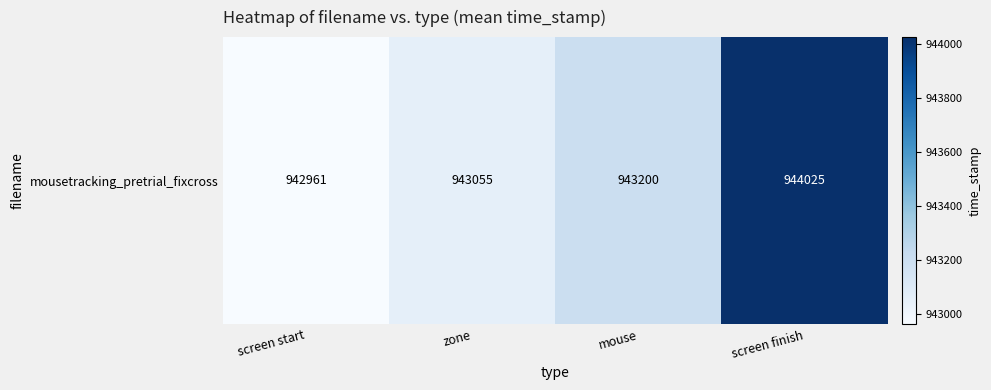

The chart shows a value of 418683.7 at screen finish. True or false?

False